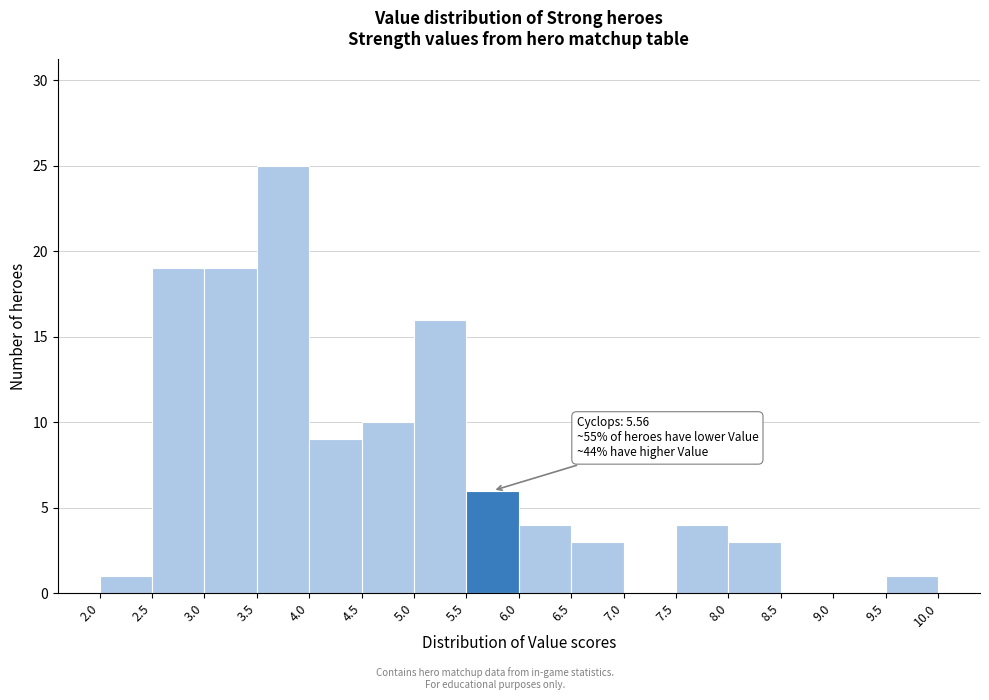

Which range on the x-axis has the tallest bar?

3.5 to 4.0